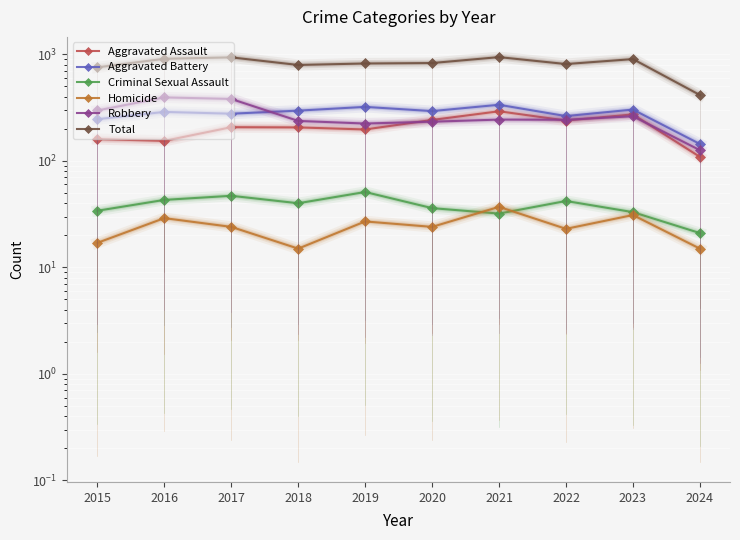

What is the value of the Homicide point at the 7th from the left?

37